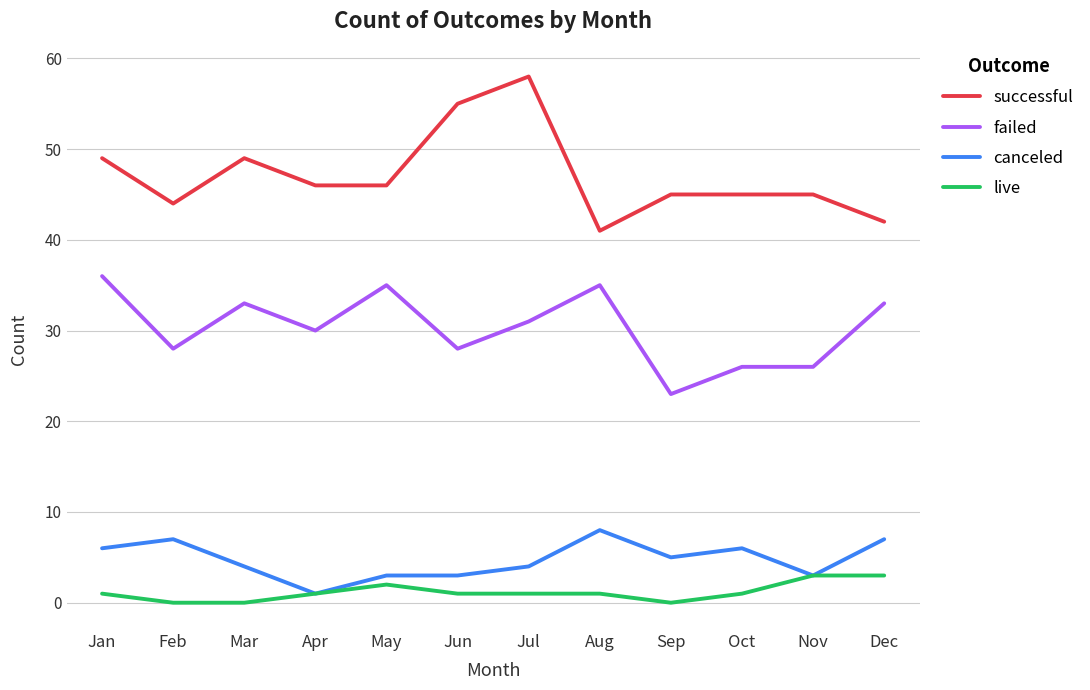

What is the difference between the highest and lowest values at Sep?

45